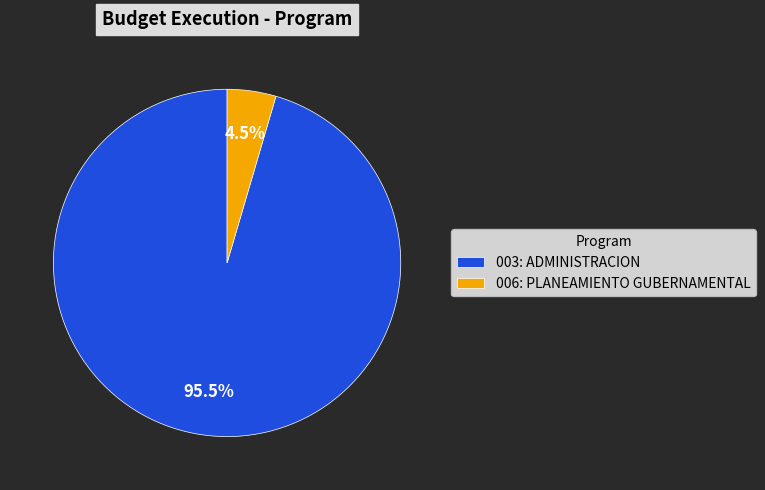

What is the smallest slice in the pie chart?

006: PLANEAMIENTO GUBERNAMENTAL